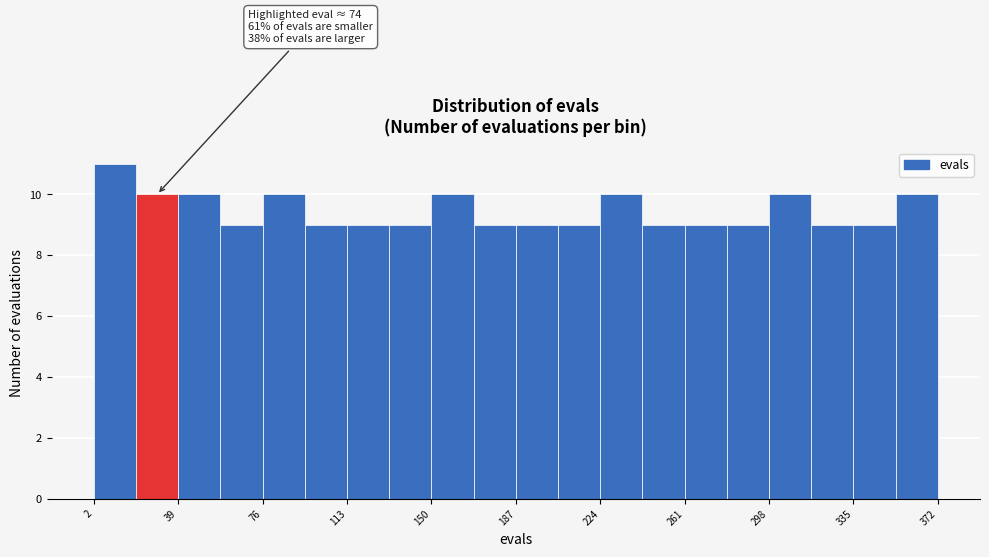

Read against the x-axis, roughly where is the centre of the tallest bar?

10